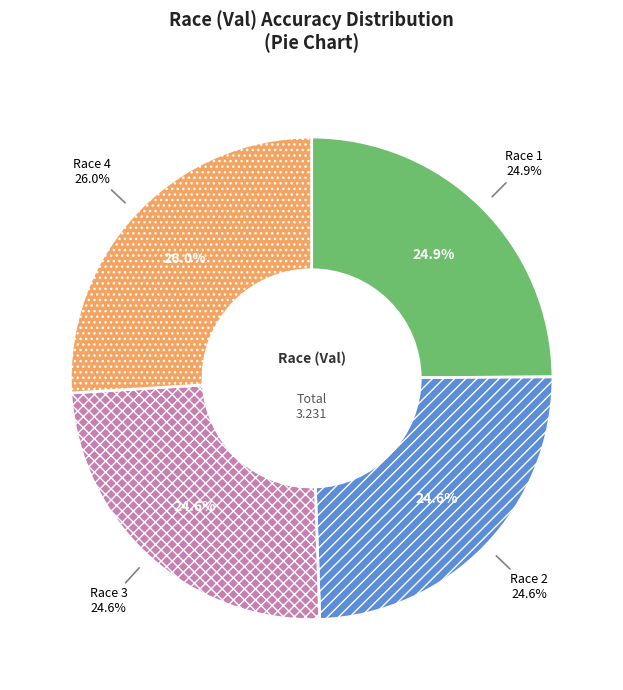

How many segments does this pie chart have?

4